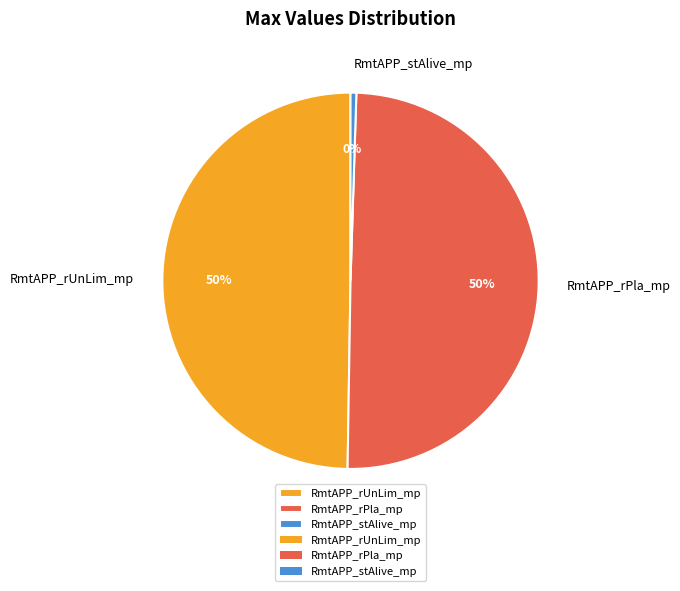

Is it true that RmtAPP_rUnLim_mp is 50% of the pie?

True